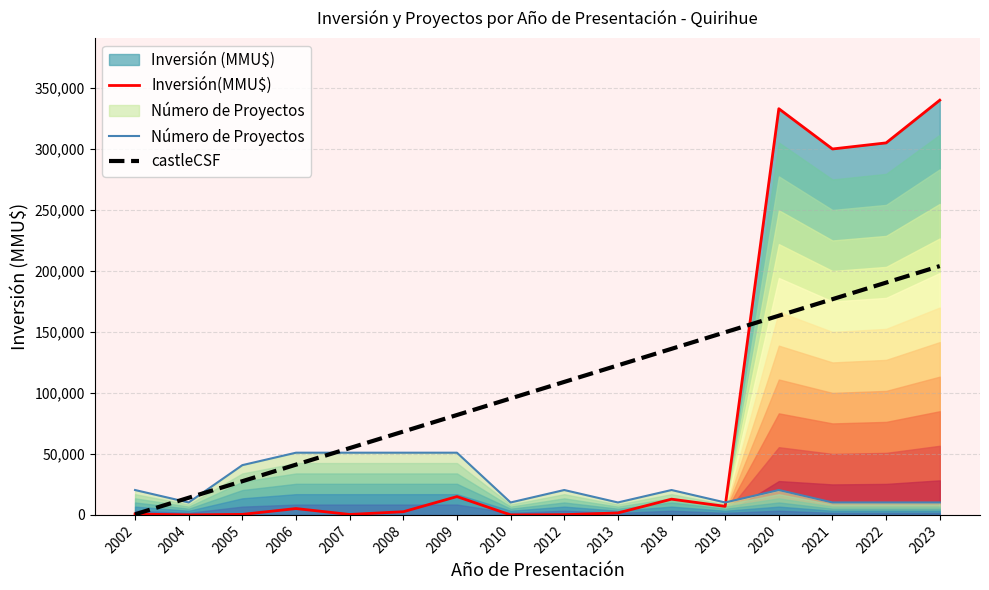

What is the maximum value for Inversión(MMU$)?

340000.0